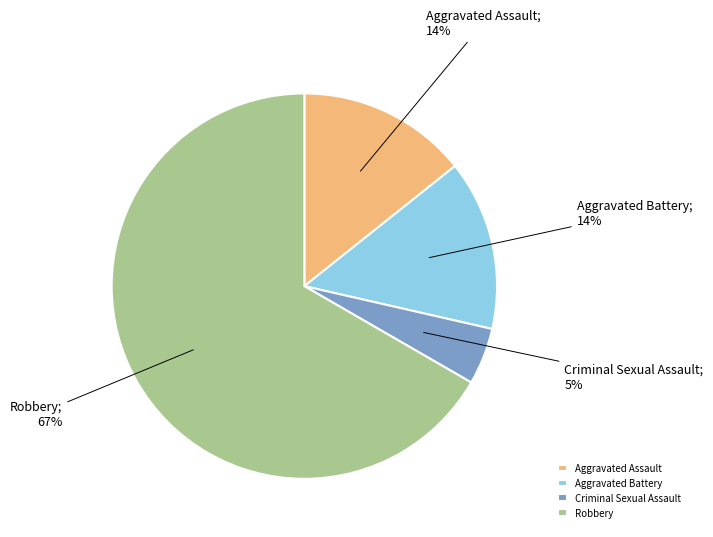

Do Aggravated Battery and Criminal Sexual Assault together represent more than half of the pie?

No